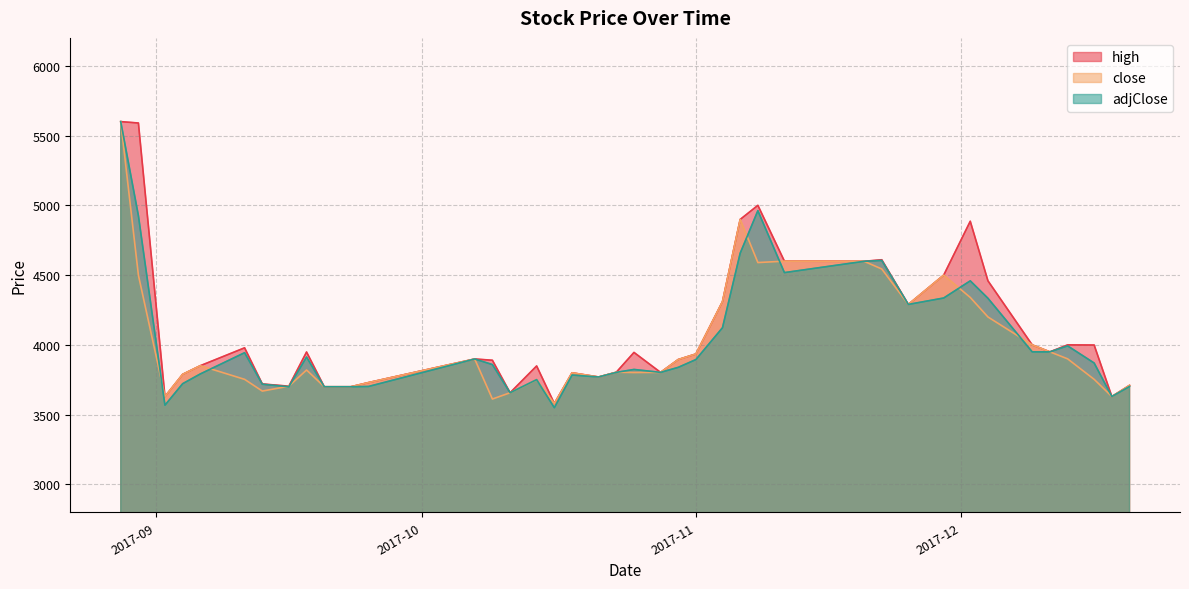

What is the label of the 32nd point from the left?

2017-11-29